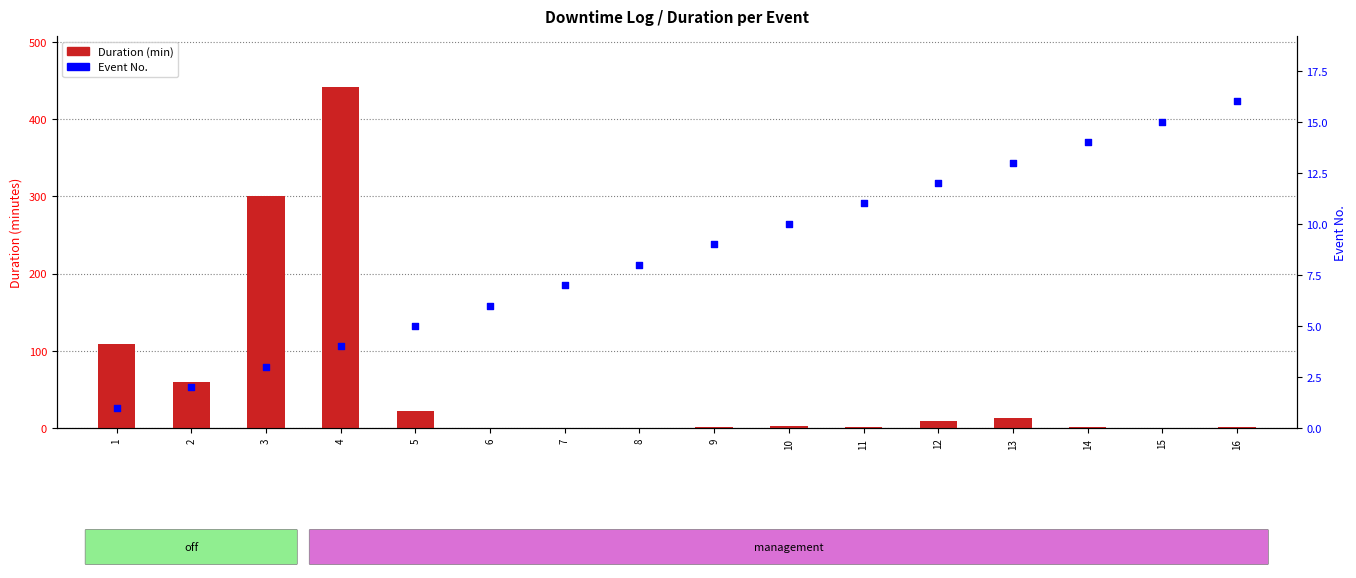

What are all the series names shown in the legend?

Duration (min), Event No.